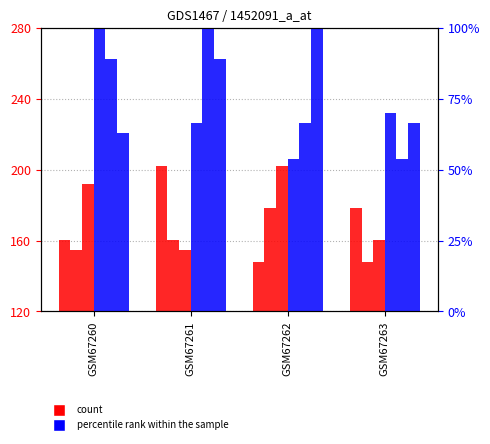

Count the number of categories in the chart.

4